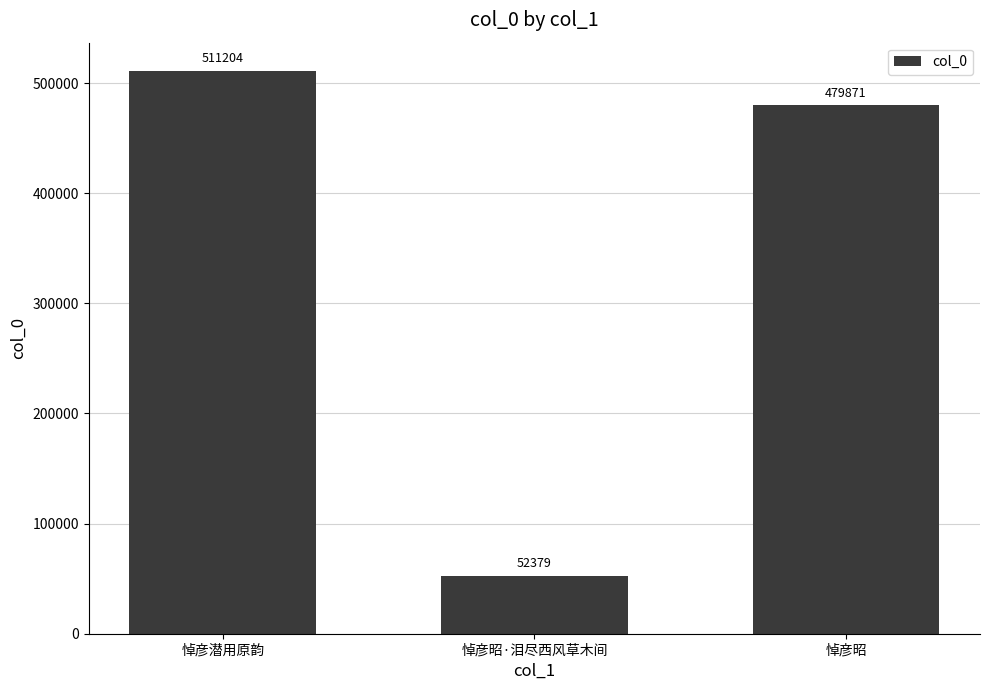

What is the value of the 2nd bar from the left?

52379